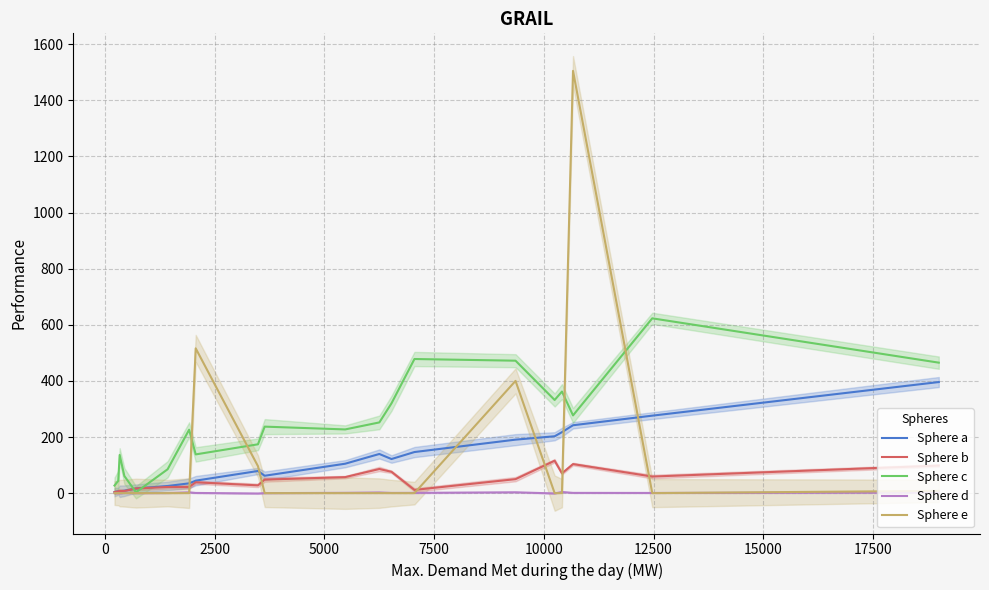

What is the difference between the maximum and second lowest values in the Sphere c series?

596.0